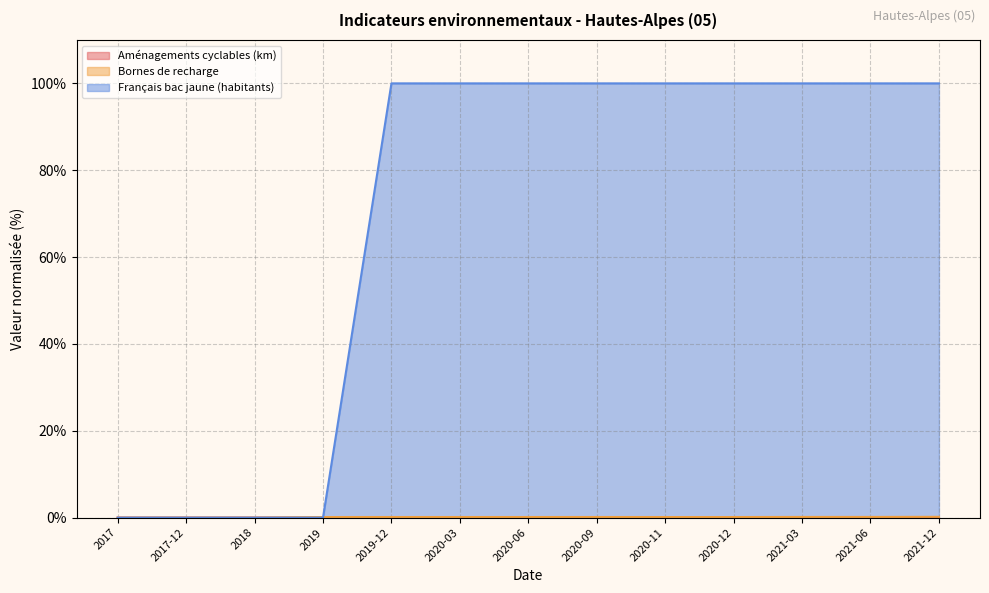

What is the sum of all nb-points-recharge values?

1.5